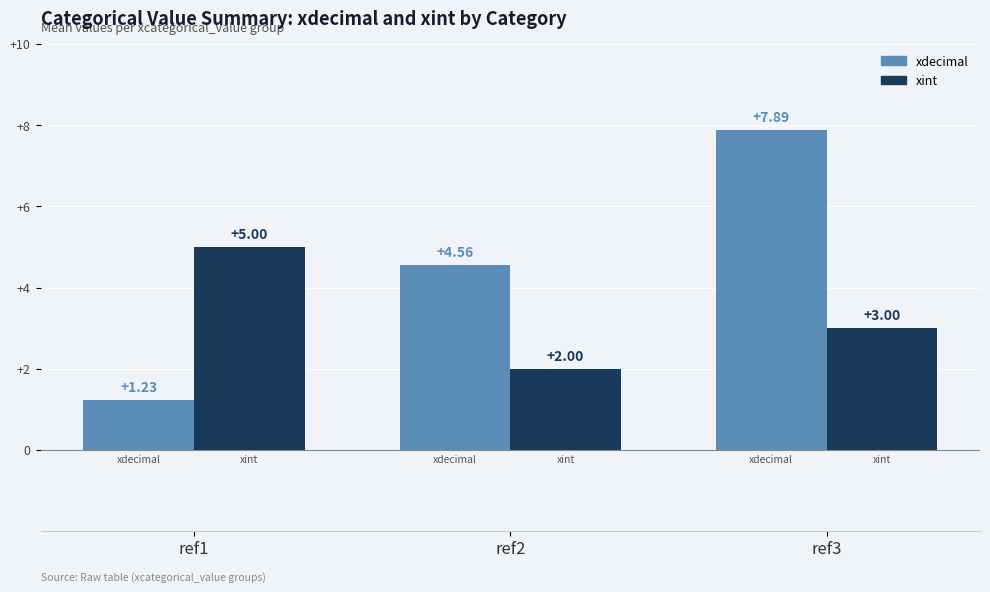

What is the total value across all series at ref1?

6.2